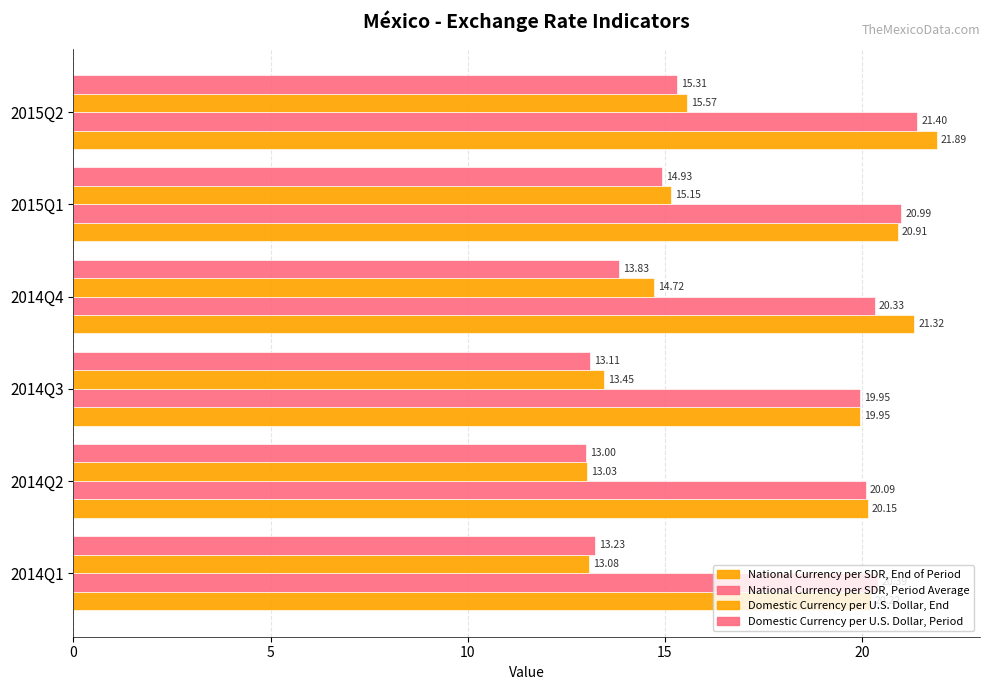

How many values in the Domestic Currency per U.S. Dollar, End series exceed 14?

3